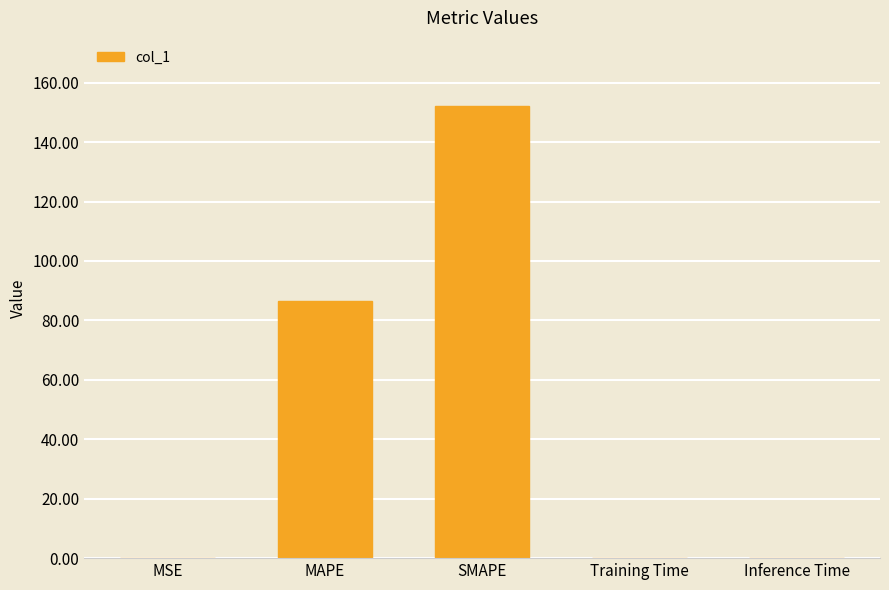

What is the approximate value at Training Time?

0.2